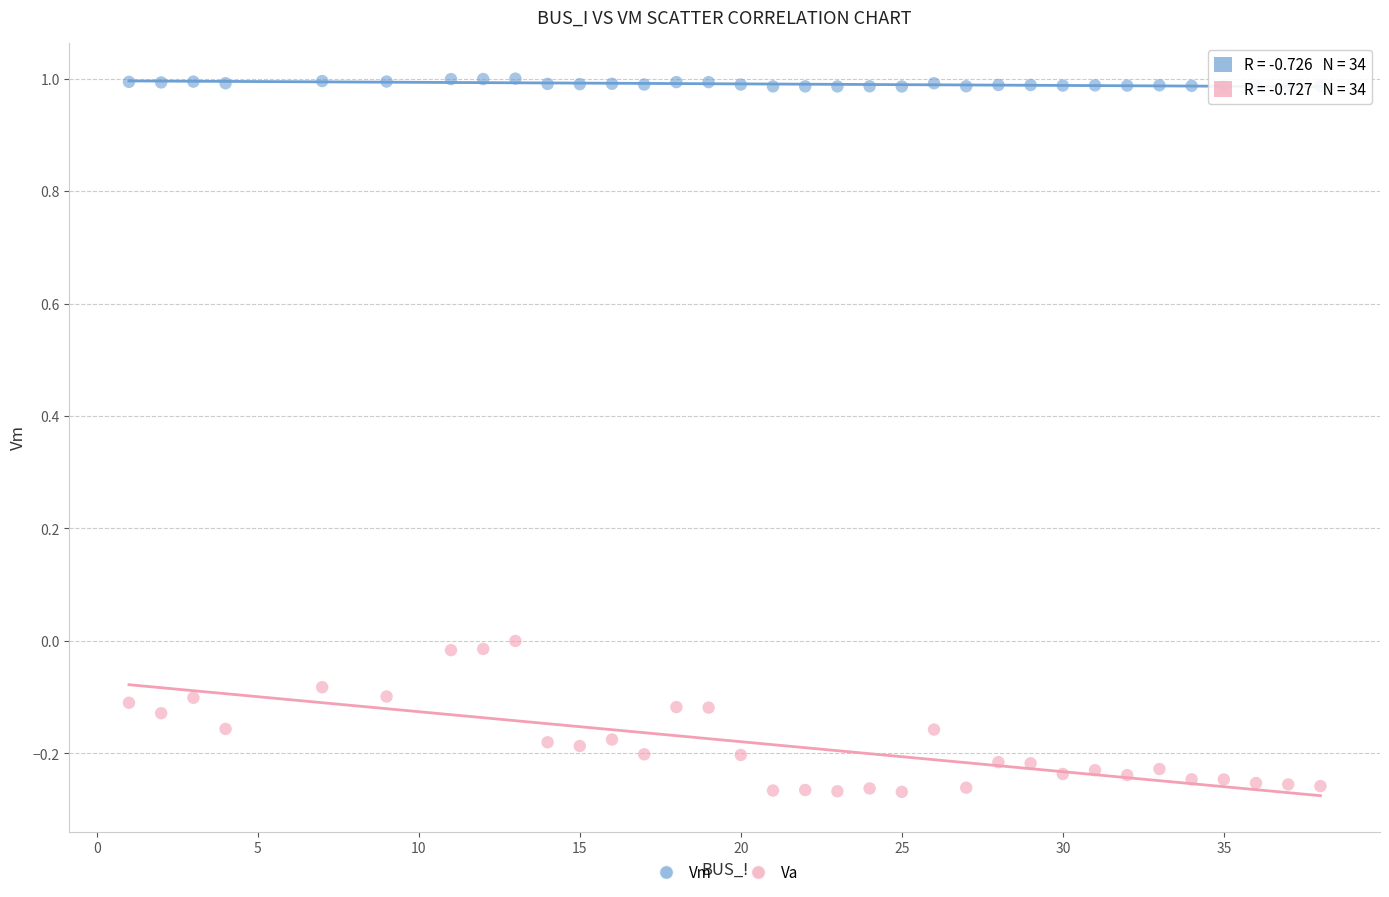

Across all data points, what is the range of Y values (max minus min)?

1.3